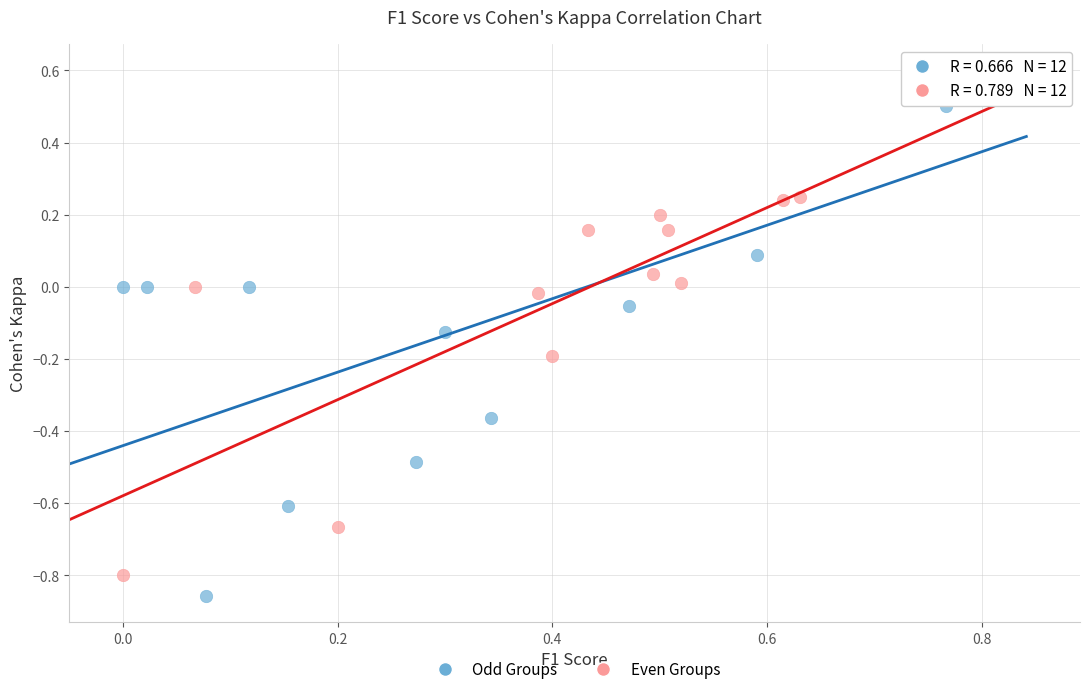

What are all the series names shown in the legend?

Odd Groups, Even Groups